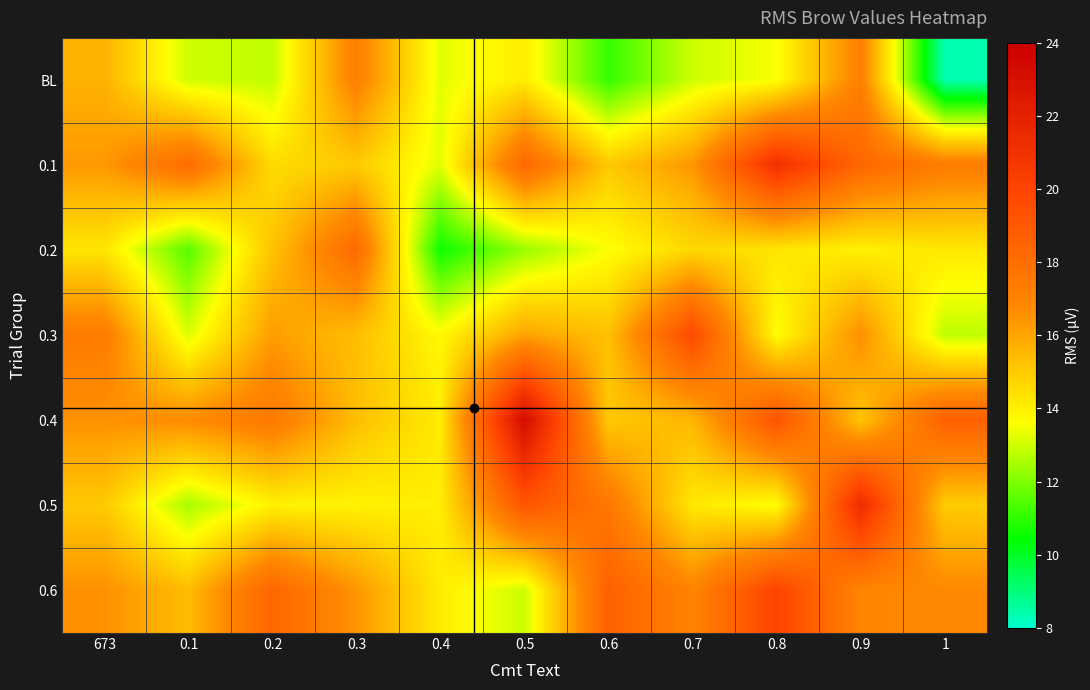

Which series has the largest total across all categories?

0.4